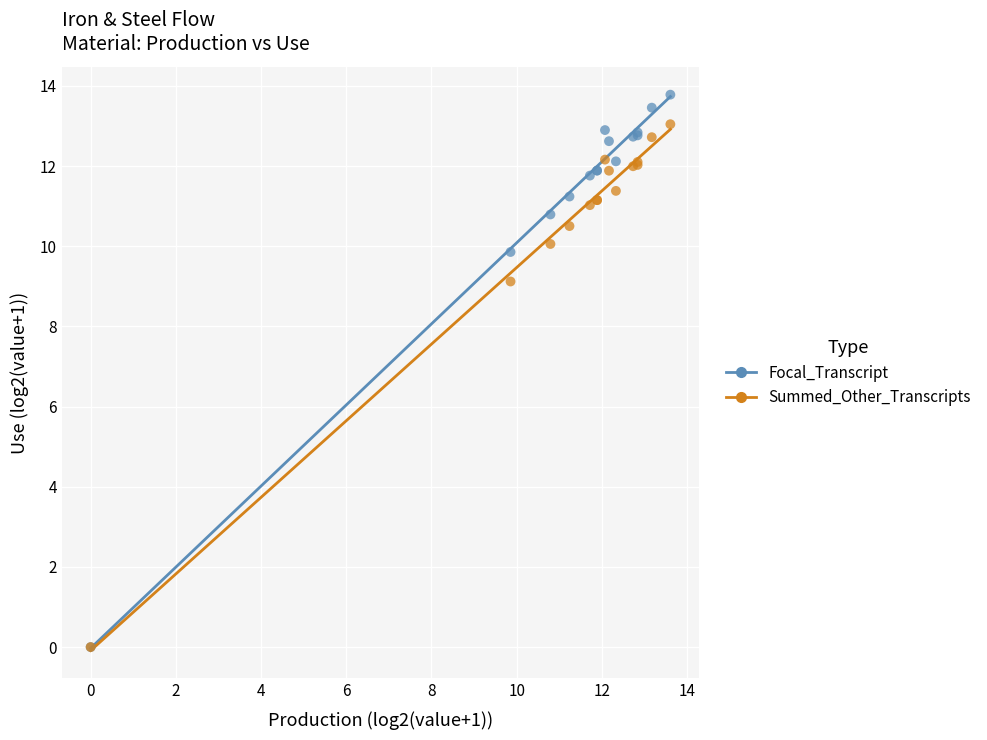

In the Summed_Other_Transcripts series, what Y value is closest to 6?

9.1